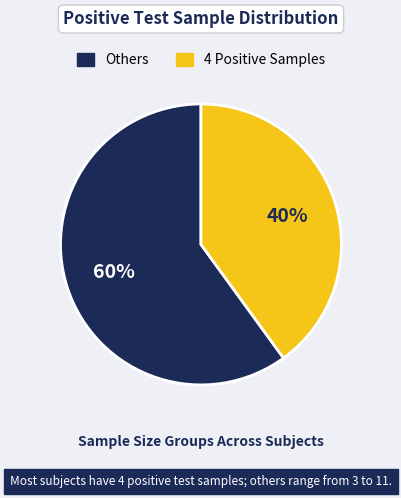

How many segments does this pie chart have?

2